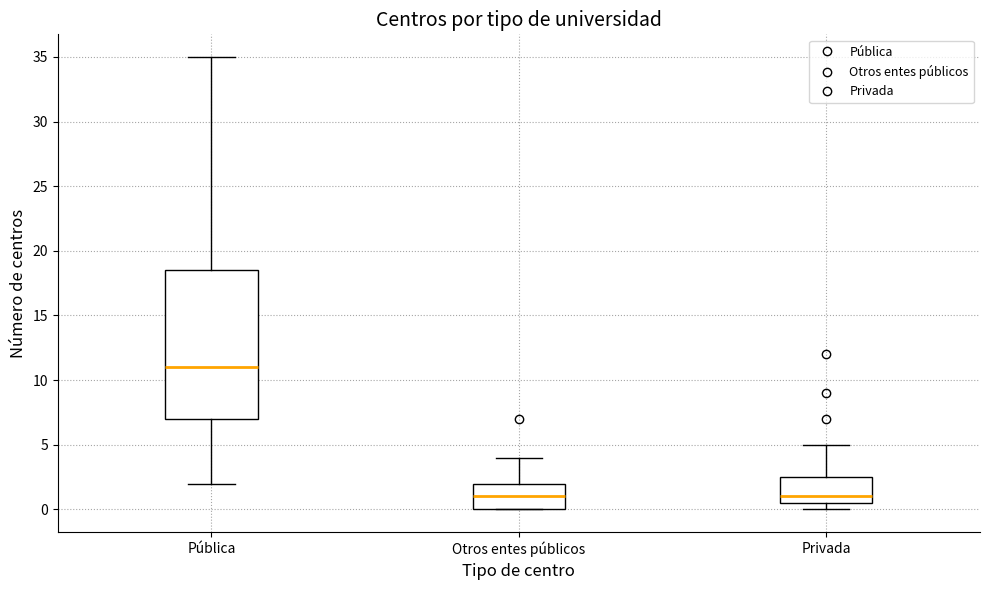

Reading left to right, read every box against the y-axis: the position of its median line, the range the box covers, and the ends of its whiskers. The values are not printed on the chart, so give them approximately, as read against the axis.

Pública: median 11.0, box 7.0 to 18.5, whiskers 2.0 to 35.0
Otros entes públicos: median 1.0, box 0.0 to 2.0, whiskers 0.0 to 4.0
Privada: median 1.0, box 0.5 to 2.5, whiskers 0.0 to 5.0